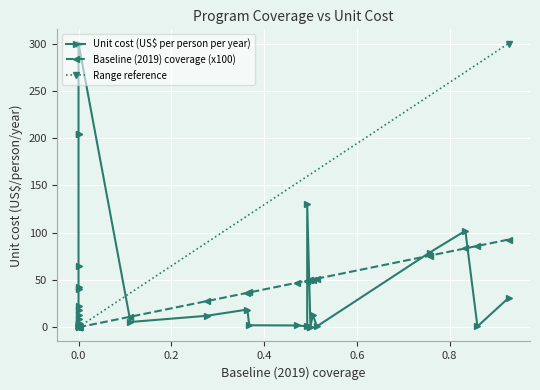

Between IFAS (retailer) and Micronutrient powders, which is larger?

Micronutrient powders